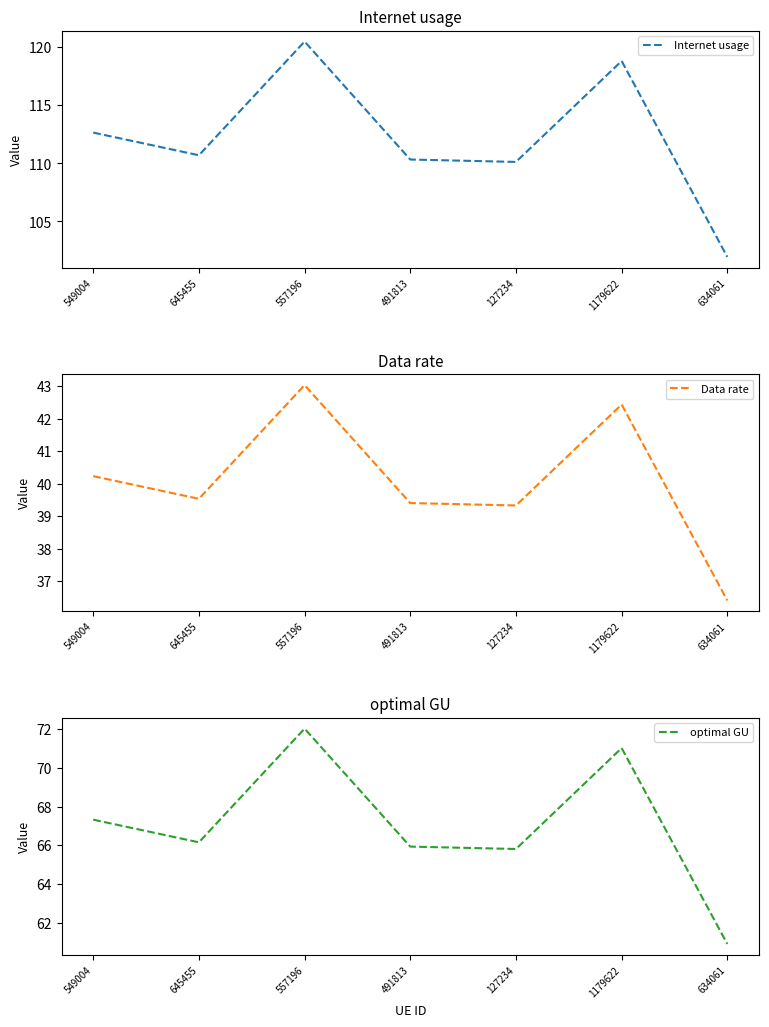

True or false: optimal GU and Data rate cross at least once.

False